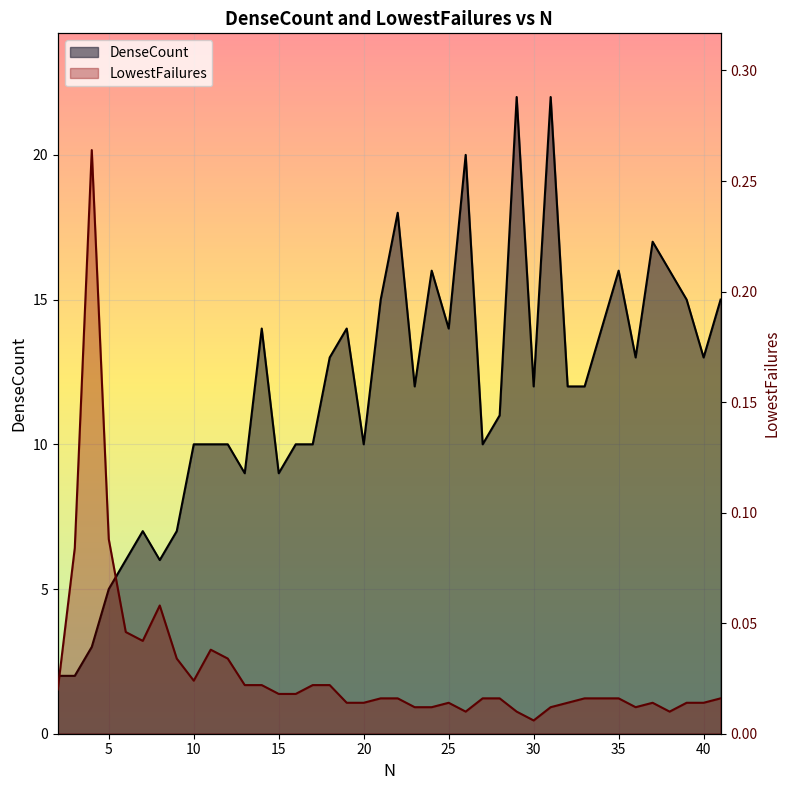

Rank the series by their average value, from lowest to highest.

LowestFailures, DenseCount